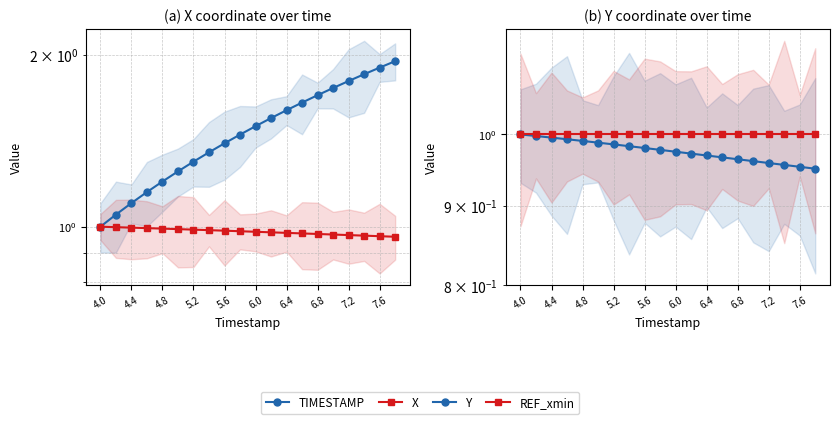

Which category has the highest value in the Y series?

4.0